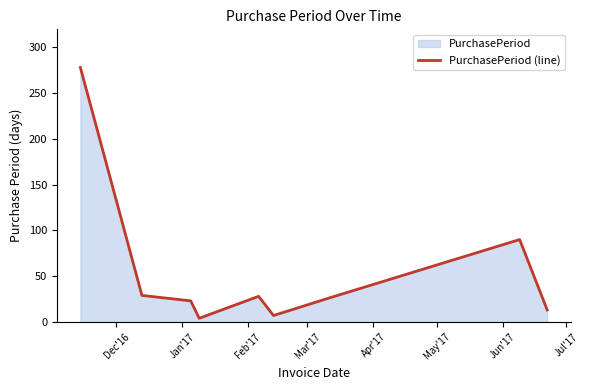

How many series are shown in this chart?

1